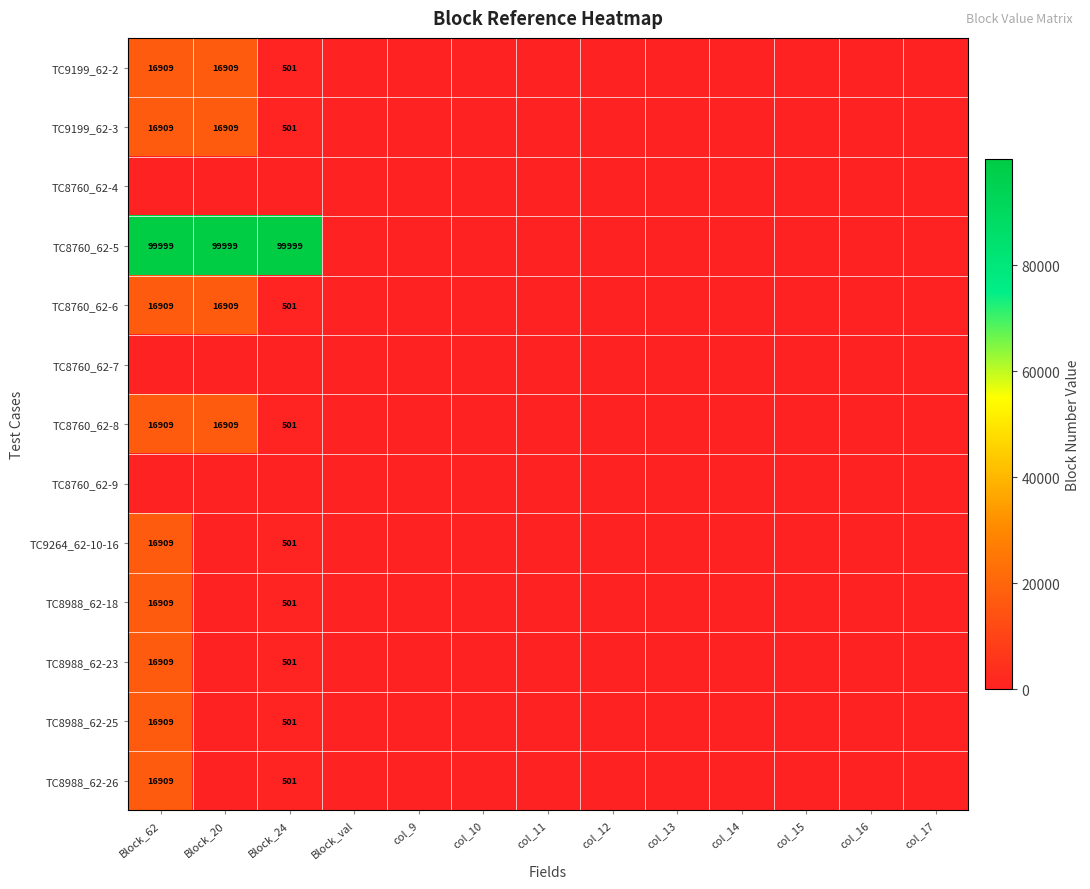

What is the sum of all TC9199_62-2 values?

34319